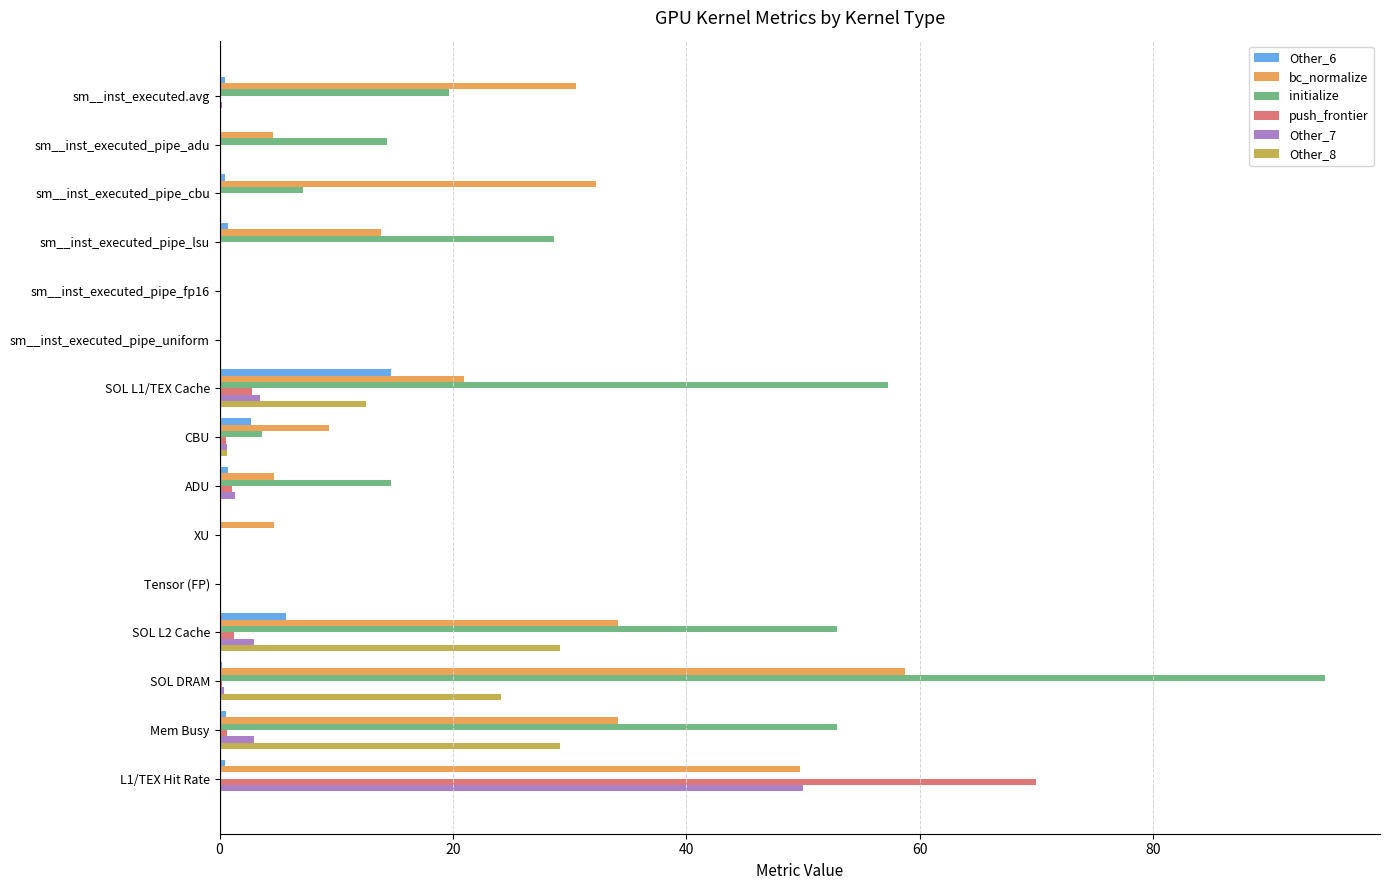

What is the greatest value displayed?

94.7